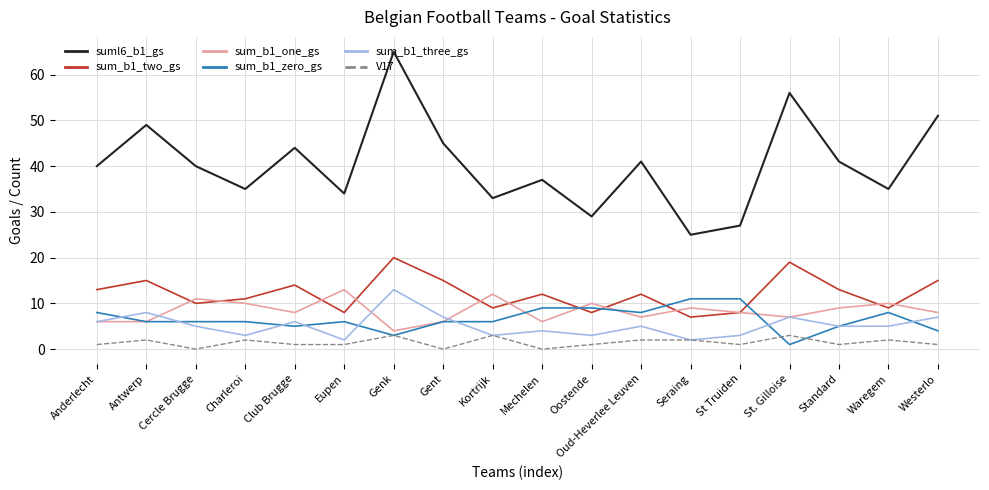

What is the difference between the highest and lowest values at Seraing?

23